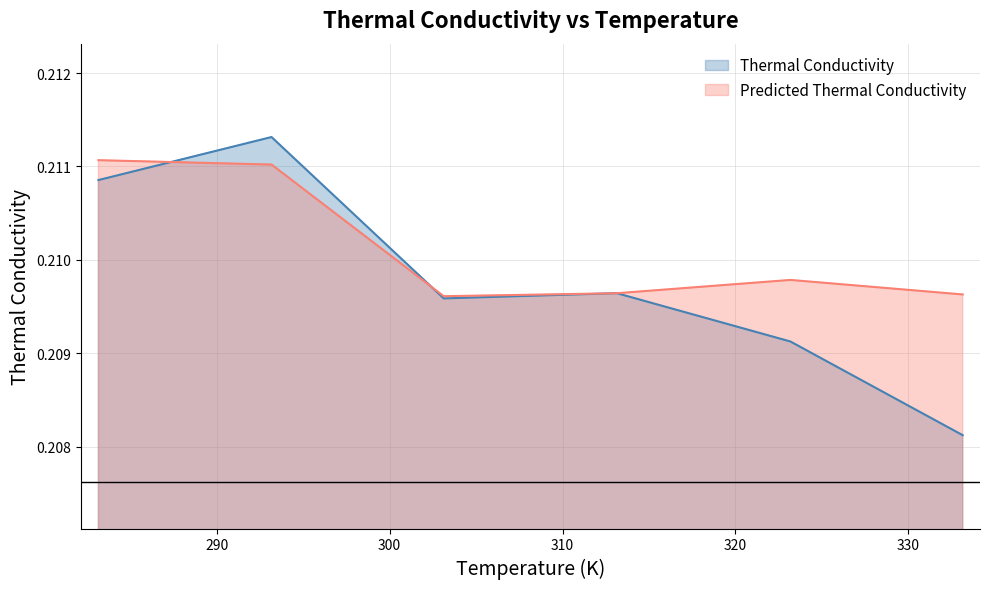

What is the value of the Predicted Thermal Conductivity point at the 1st from the left?

0.2